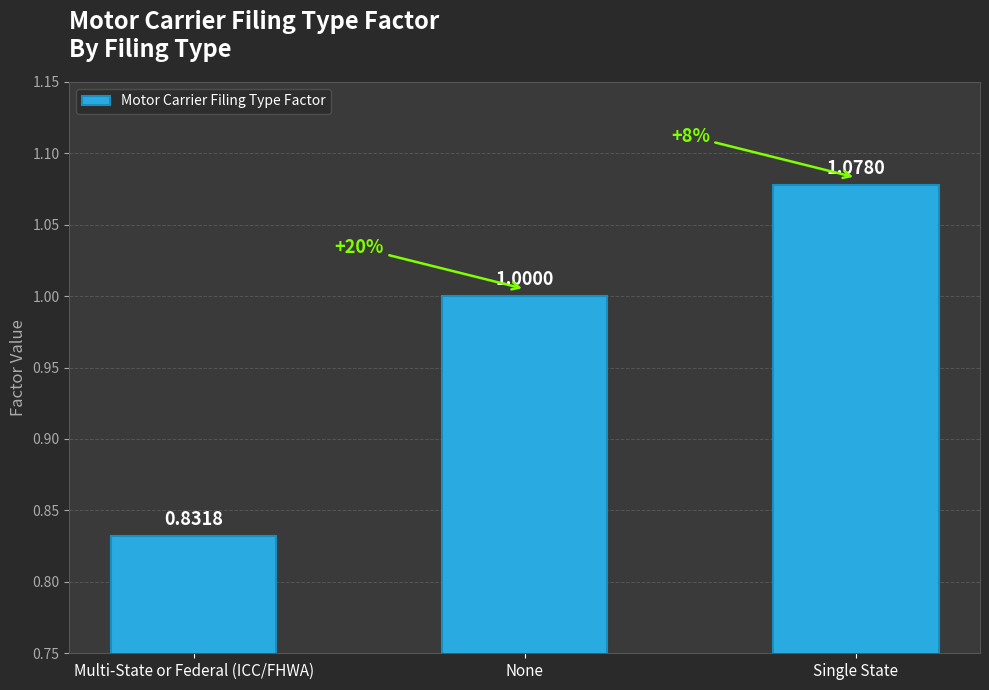

Between Multi-State or Federal (ICC/FHWA) and Single State, which is larger?

Single State